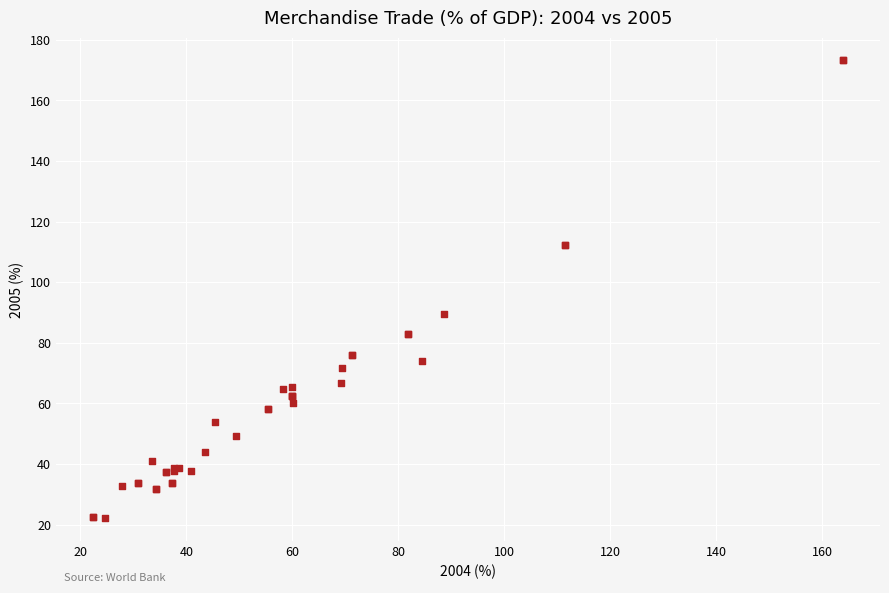

What Y value in the scatter plot is closest to 97?

89.4